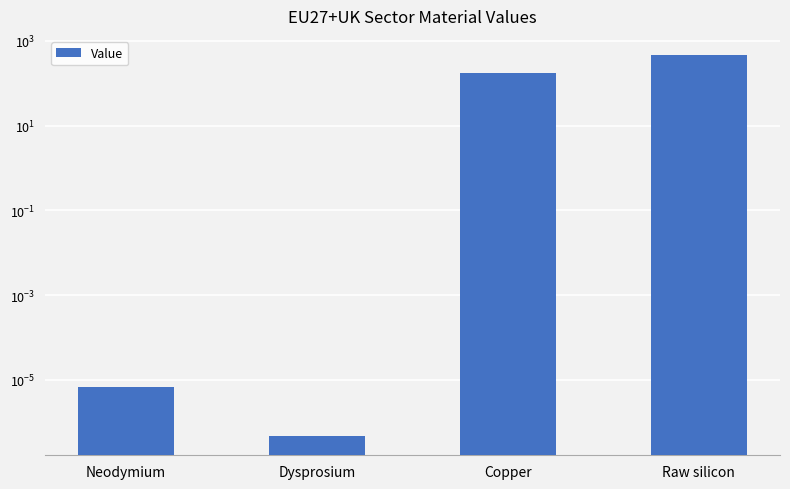

What is the change in value from Copper to Raw silicon?

+292.6